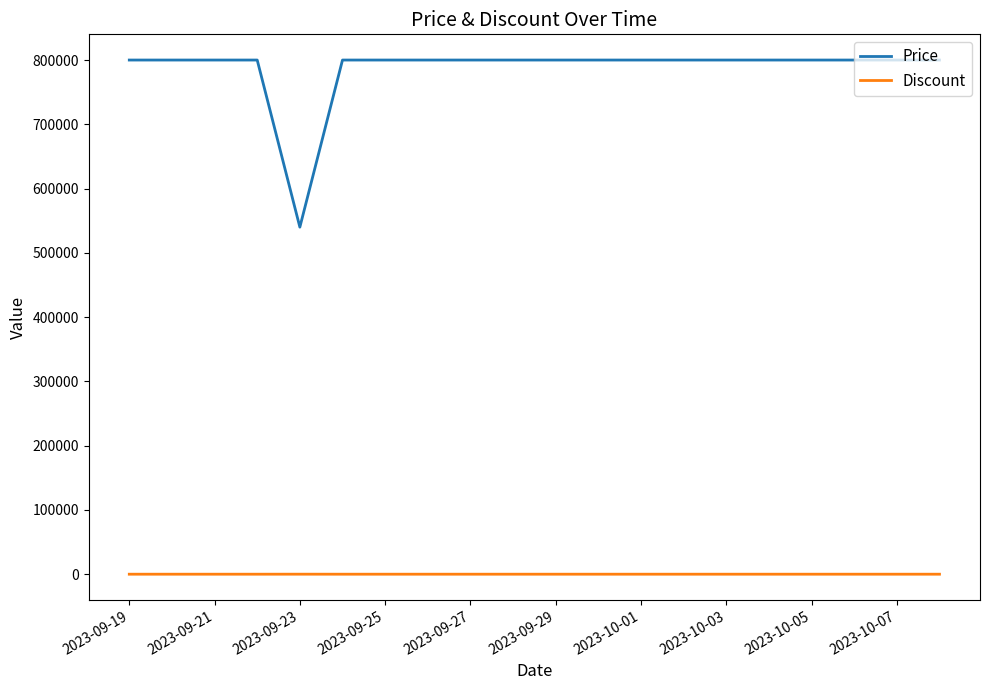

Which series has the largest total across all categories?

Price